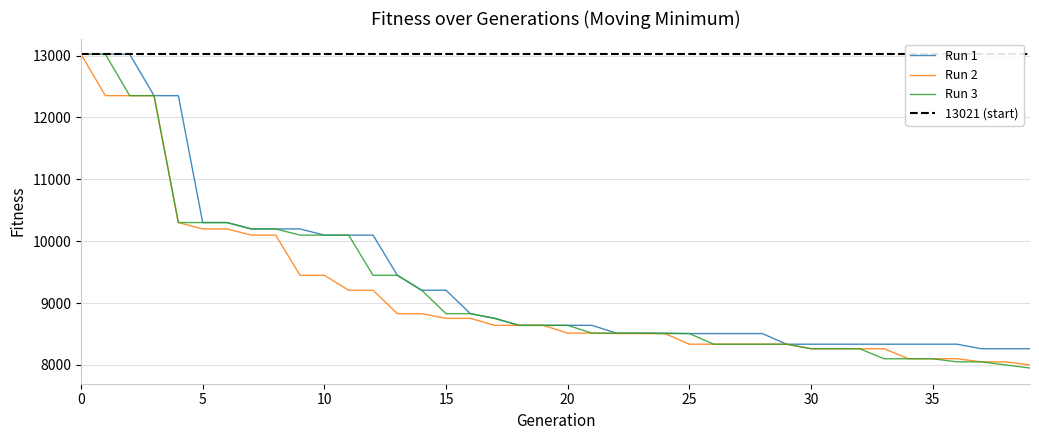

Is it true that the value at 33 is 5459?

False